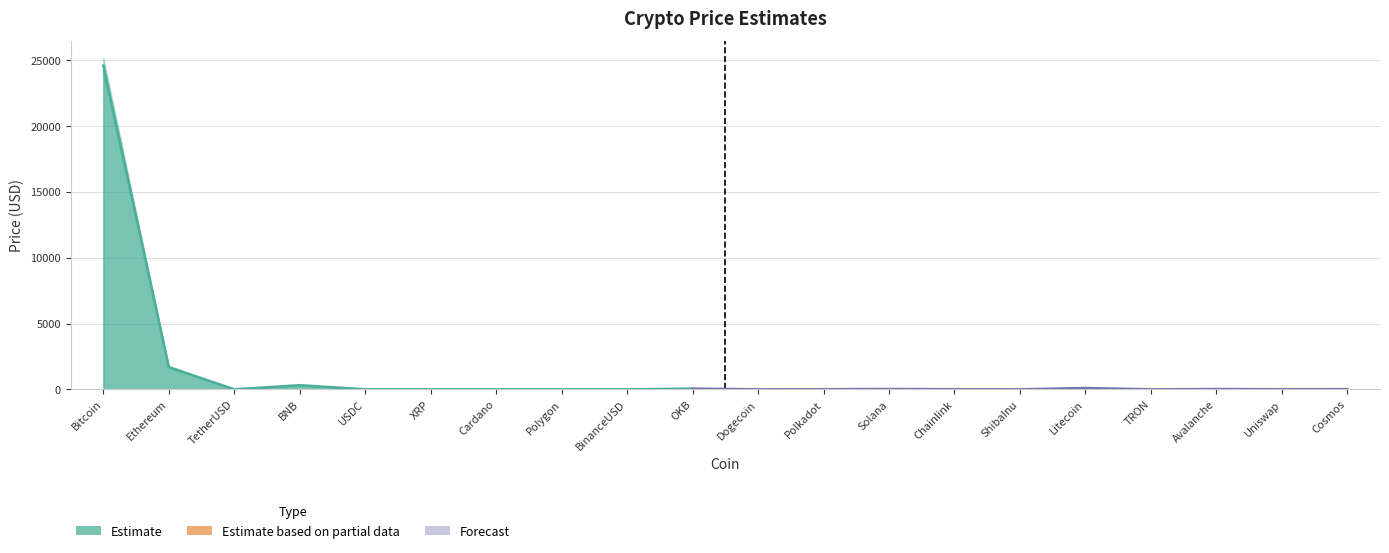

The Price_upper series shows 8.4 at Chainlink. True or false?

True